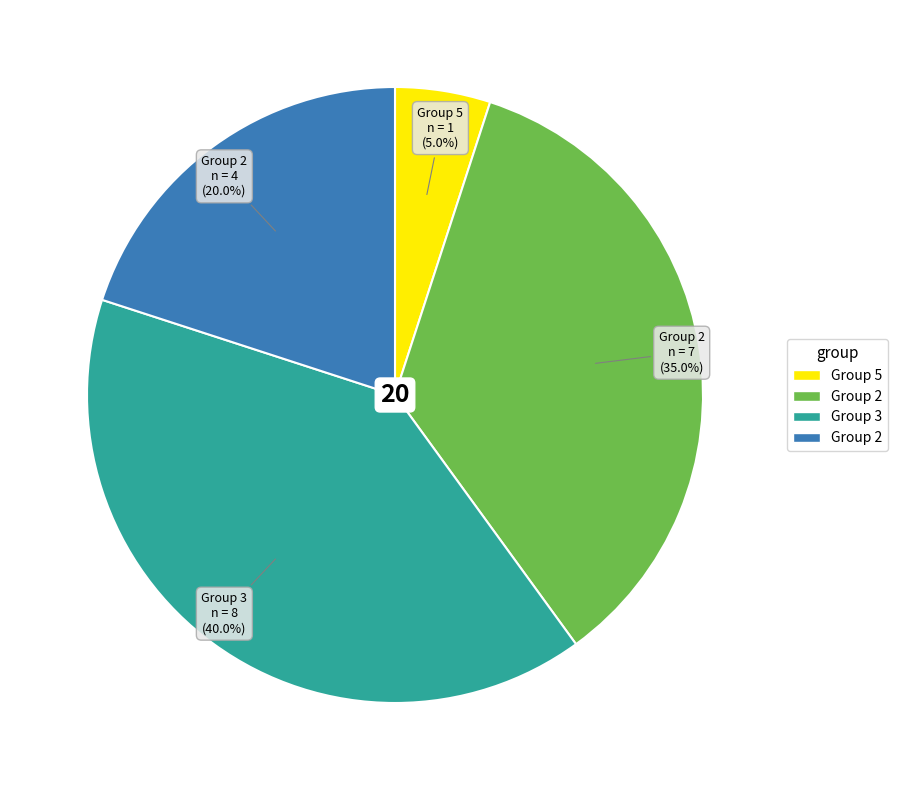

Does any single category account for the majority?

No